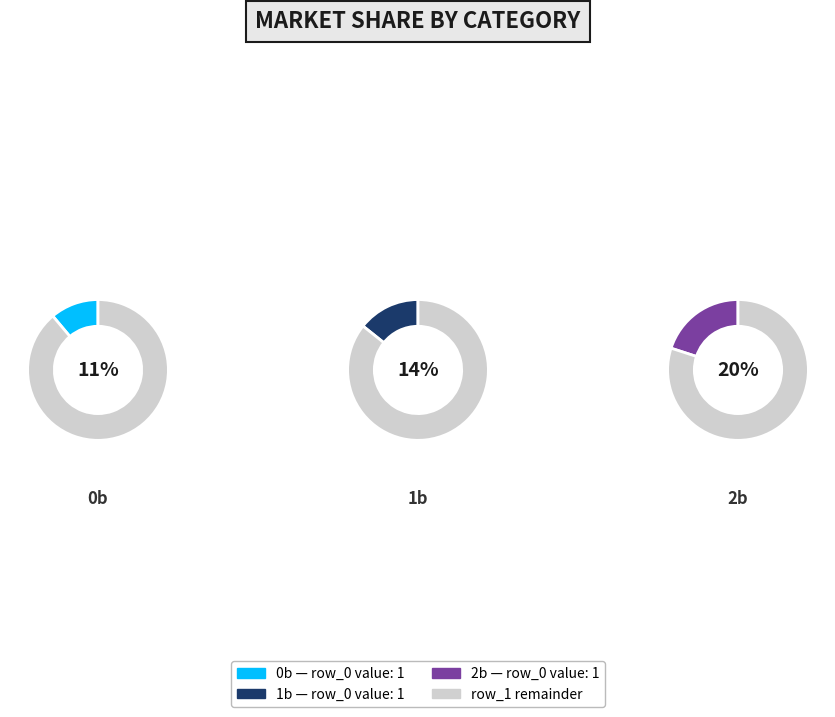

Is row_0 the majority of the pie?

No